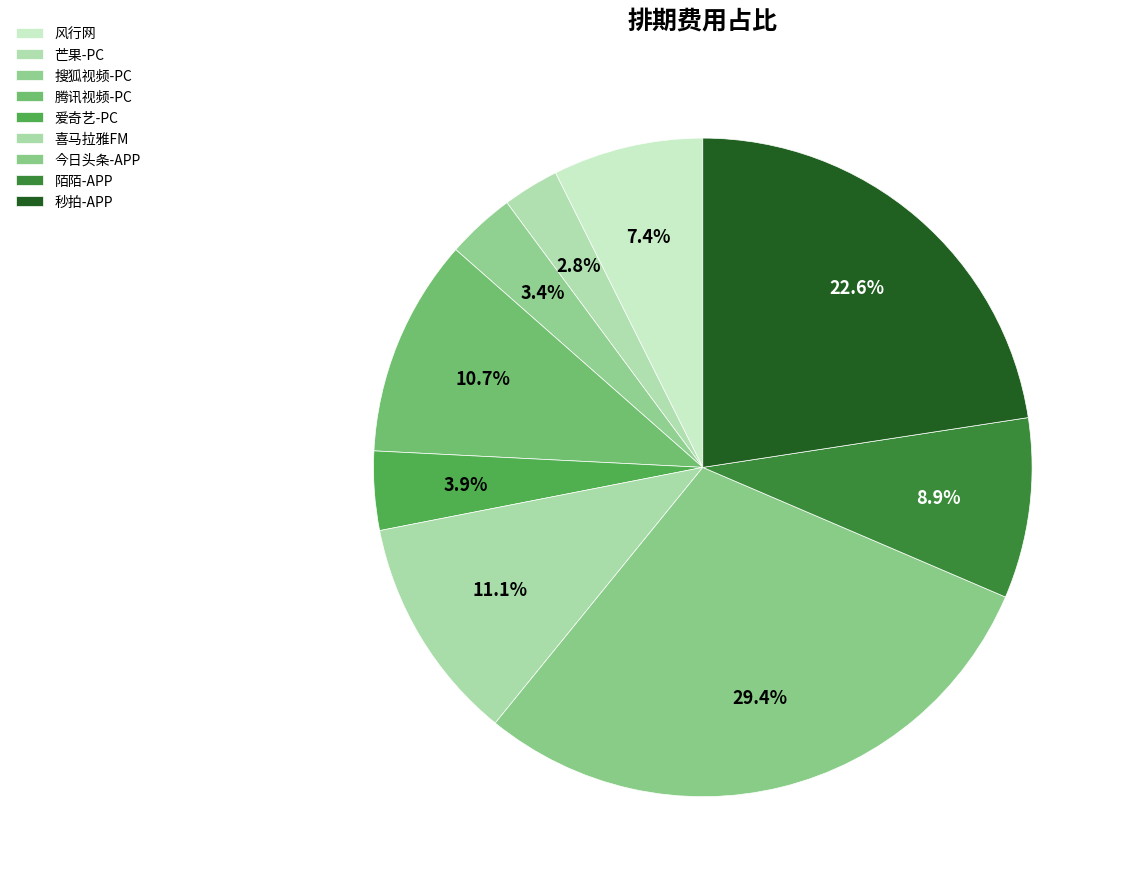

Count the number of slices in the pie.

9